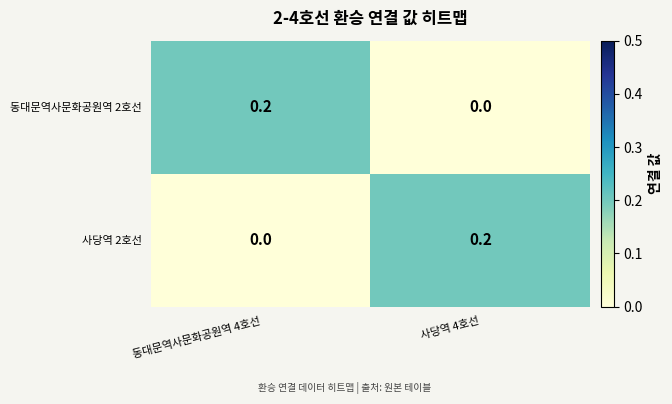

How many series are shown in this chart?

2